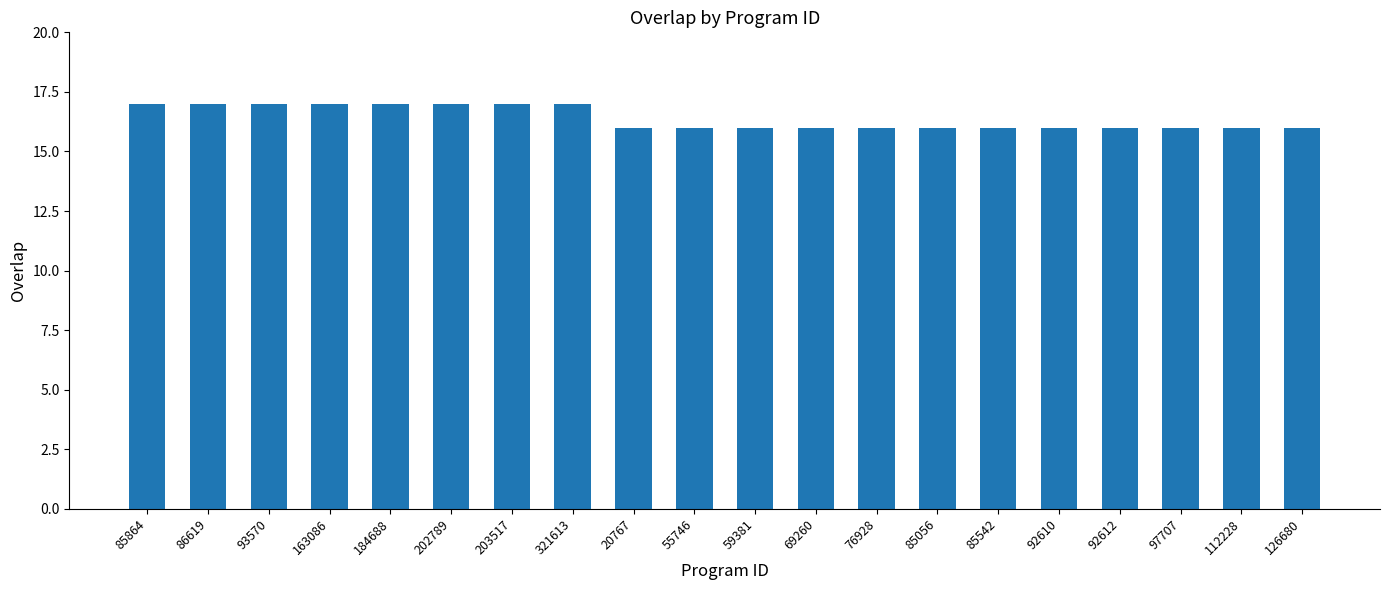

Reading right to left, what are all the values shown in this chart?

126680=16	112228=16	97707=16	92612=16	92610=16	85542=16	85056=16	76928=16	69260=16	59381=16	55746=16	20767=16	321613=17	203517=17	202789=17	184688=17	163086=17	93570=17	86619=17	85864=17